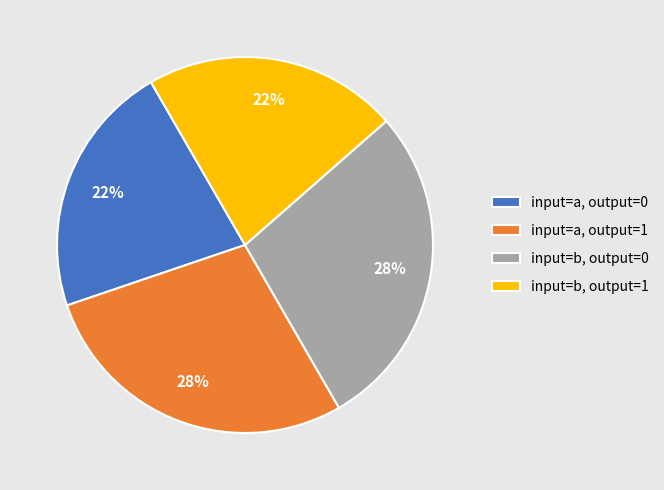

To the nearest percent, what is the average slice percentage?

25%